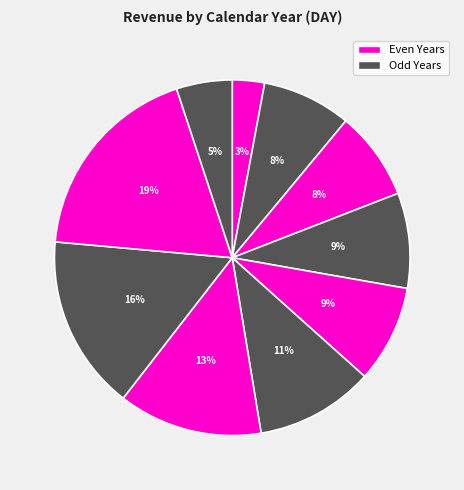

Does any single category account for the majority?

No